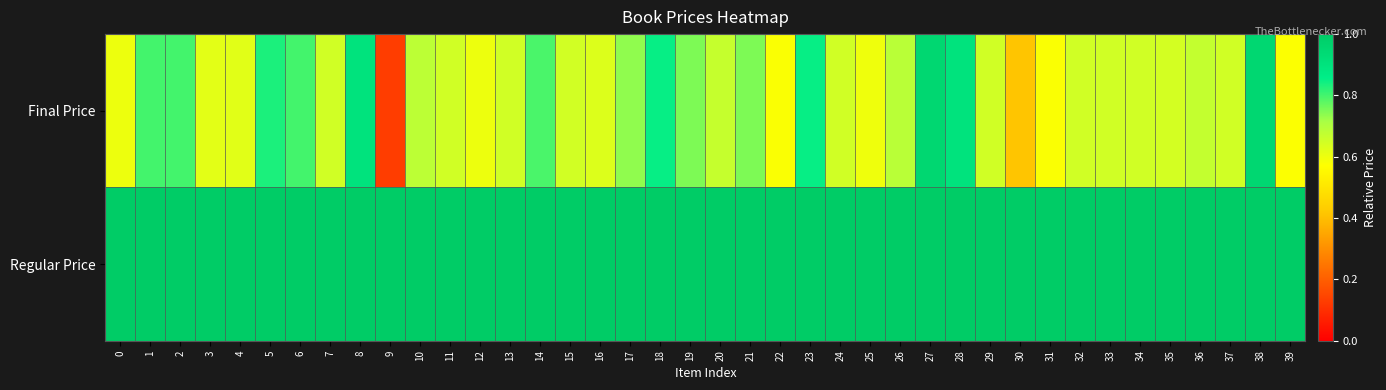

Rank the series by their maximum value, from highest to lowest.

Regular Price, Final Price